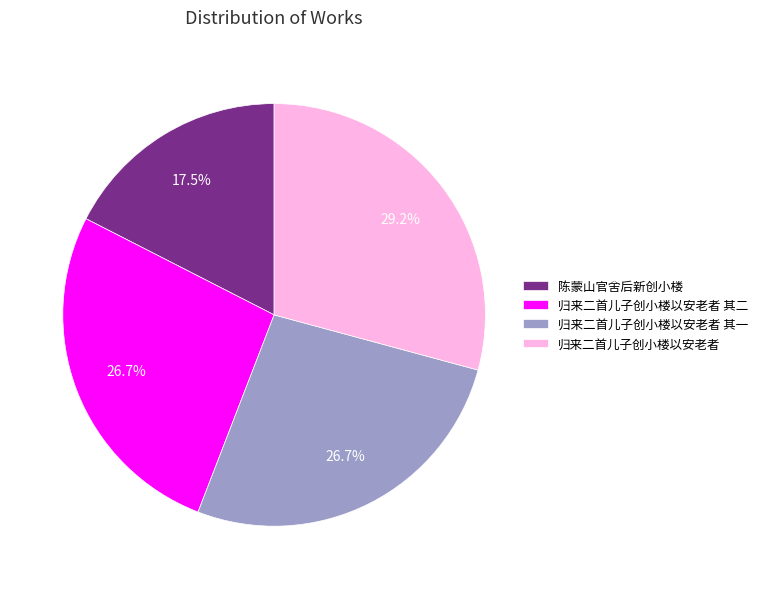

Which category has the smallest portion of the pie?

陈蒙山官舍后新创小楼